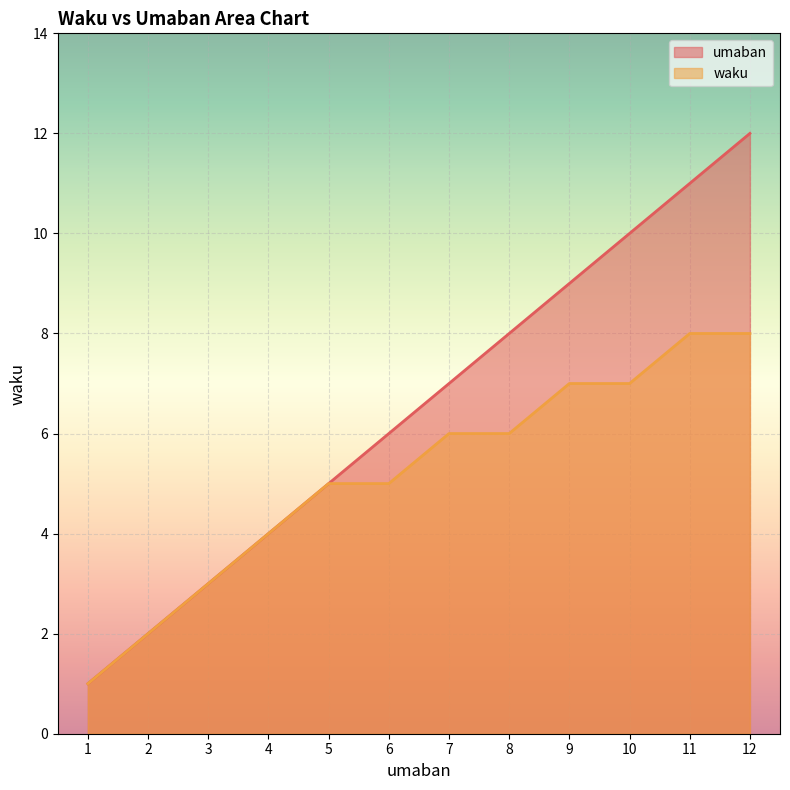

The umaban series shows 9 at 9. True or false?

True